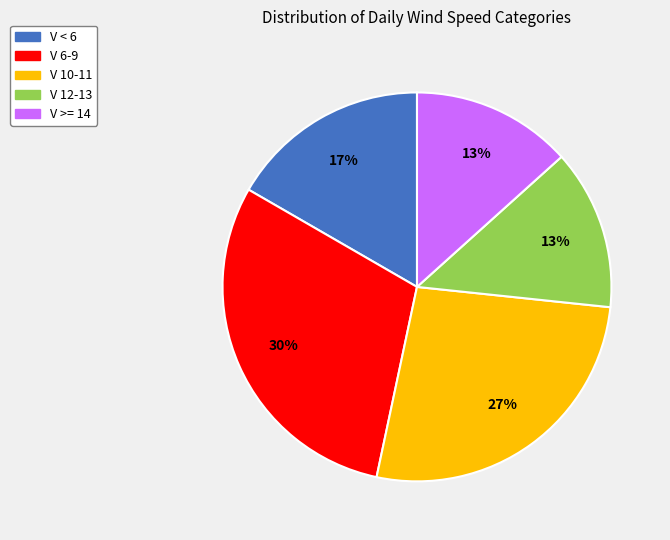

Approximately how many times larger is the value at V 6-9 compared to V >= 14?

2.3